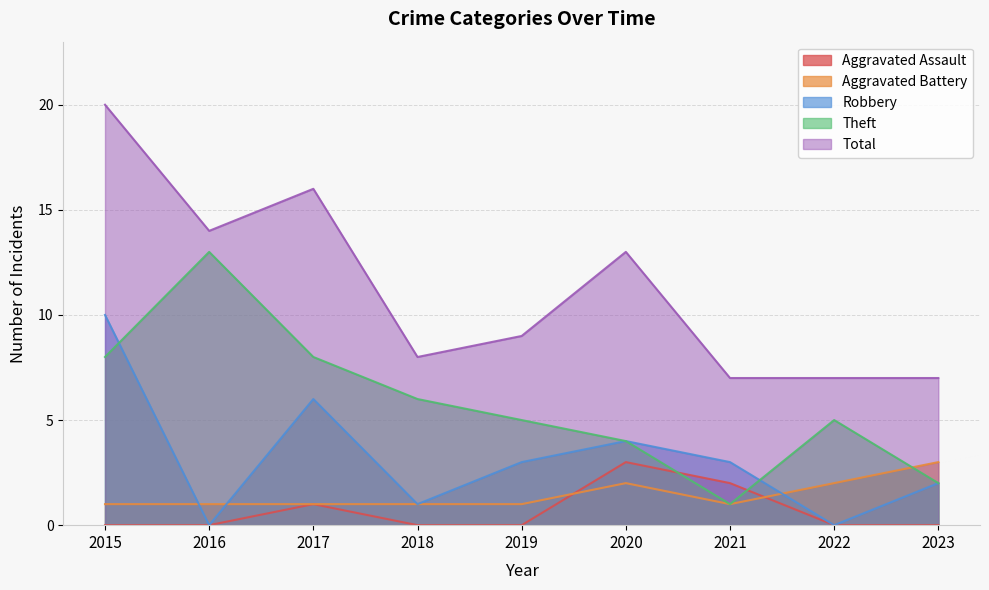

How many categories are shown in the chart?

9